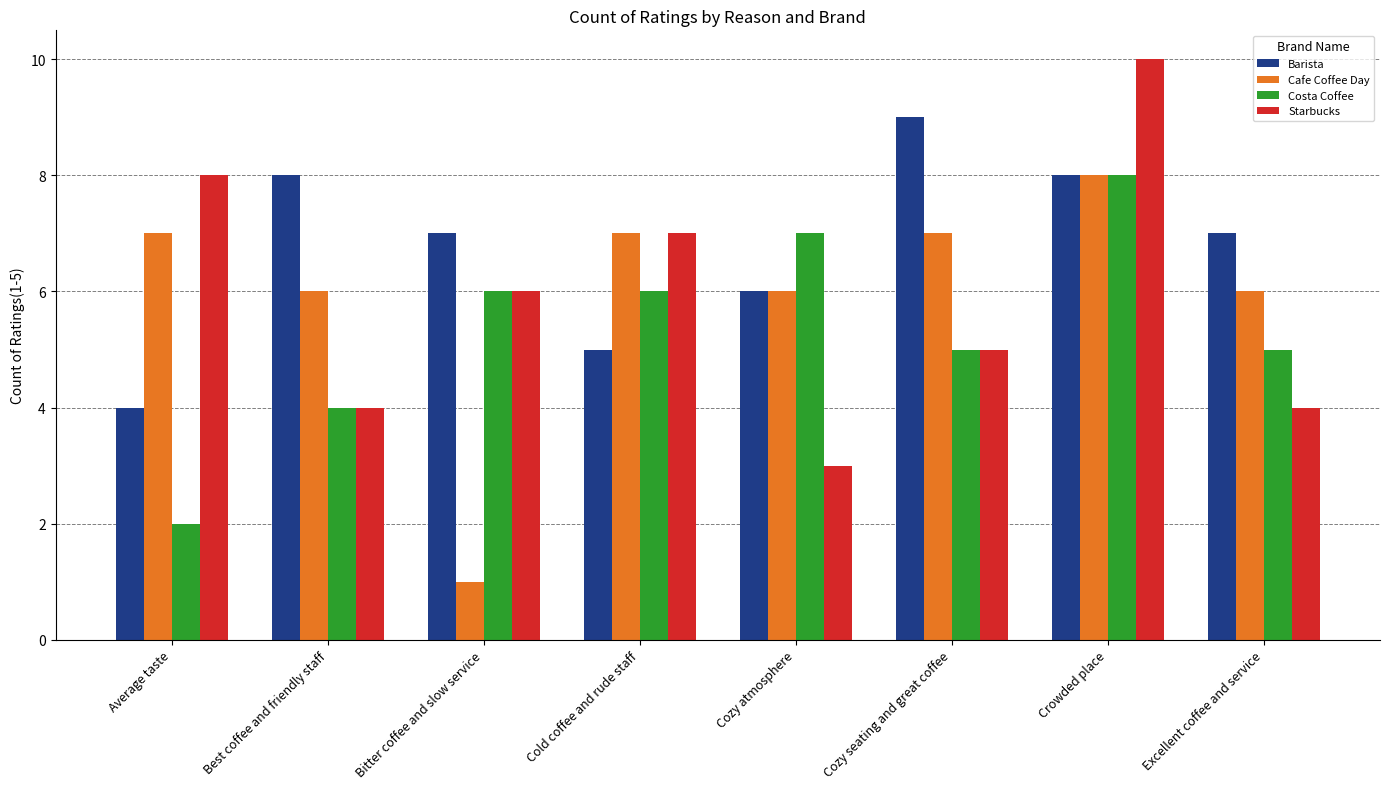

What is the minimum value shown in the chart?

1